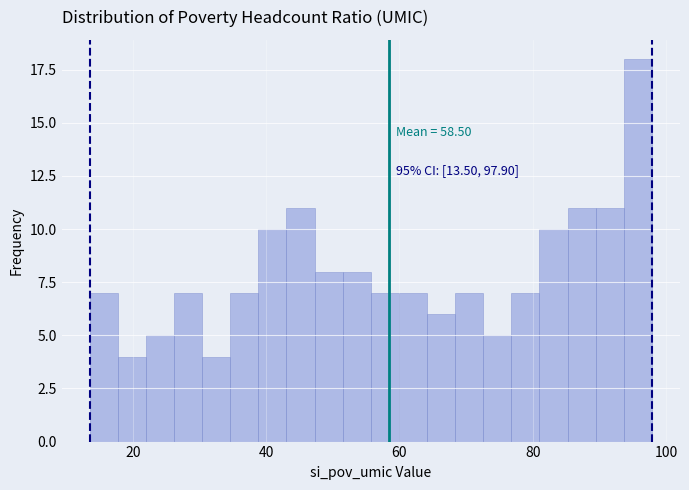

Read against the x-axis, roughly where is the centre of the tallest bar?

96